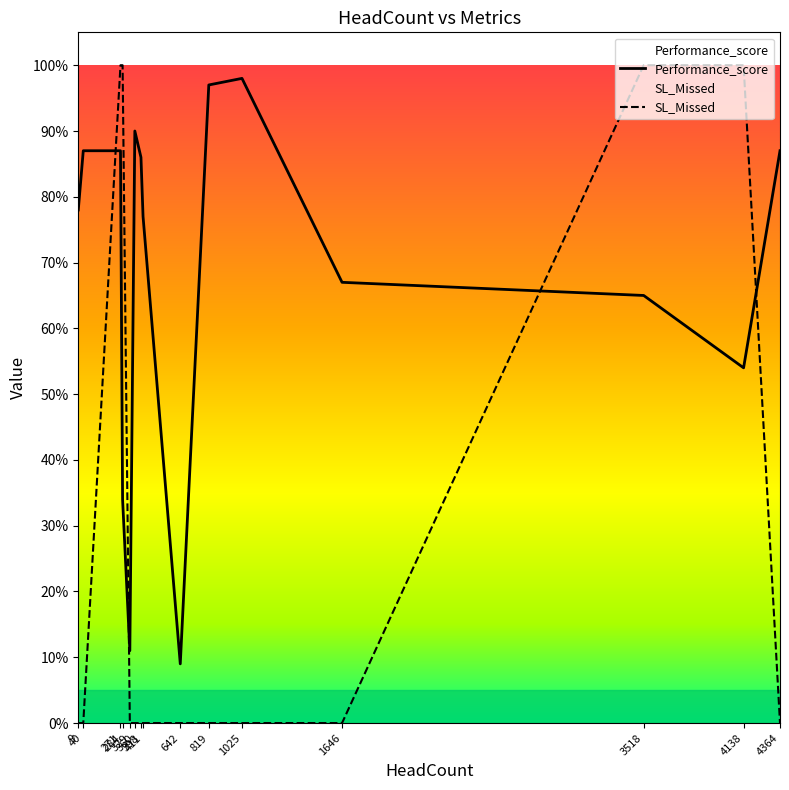

Between 411 and 398, which is larger?

398